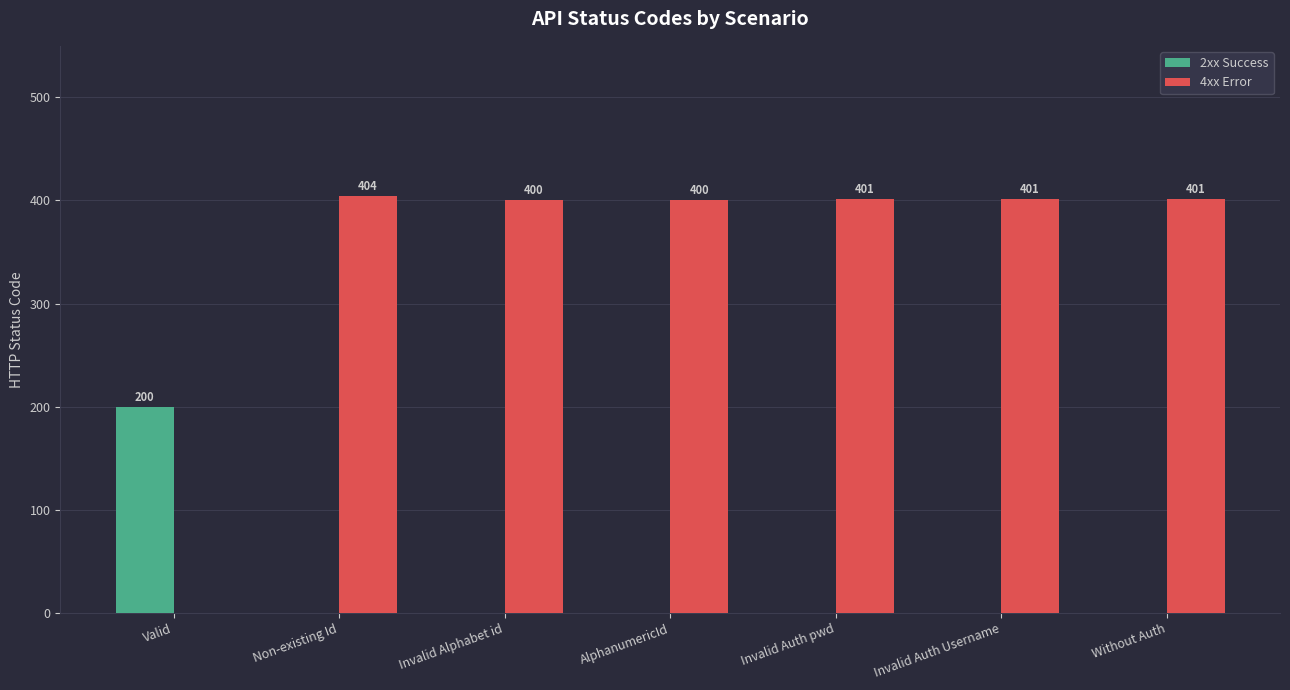

What is the approximate value of 4xx Error at AlphanumericId?

400